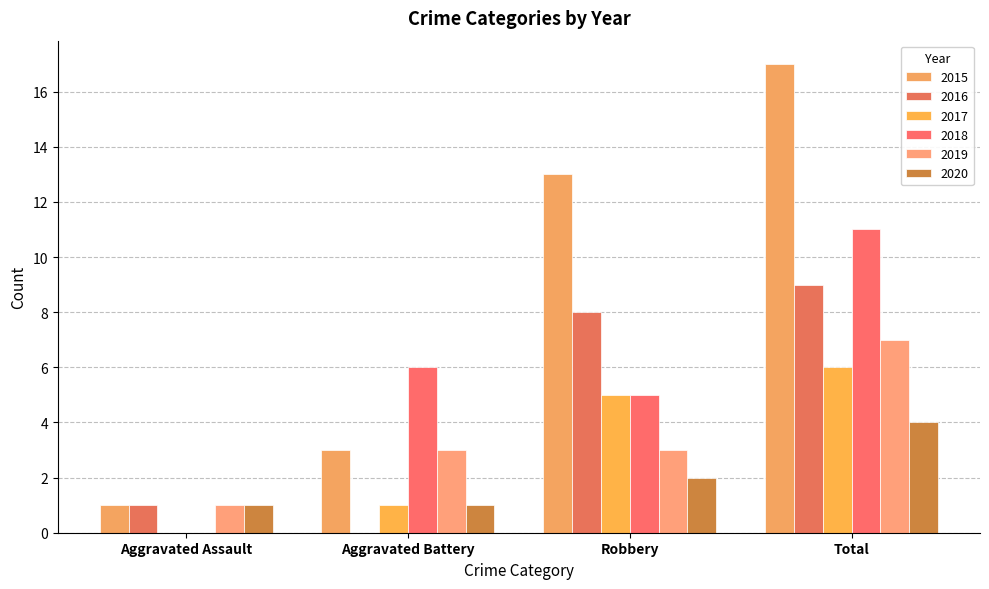

What is the value of the 2015 bar at the 4th from the left?

17